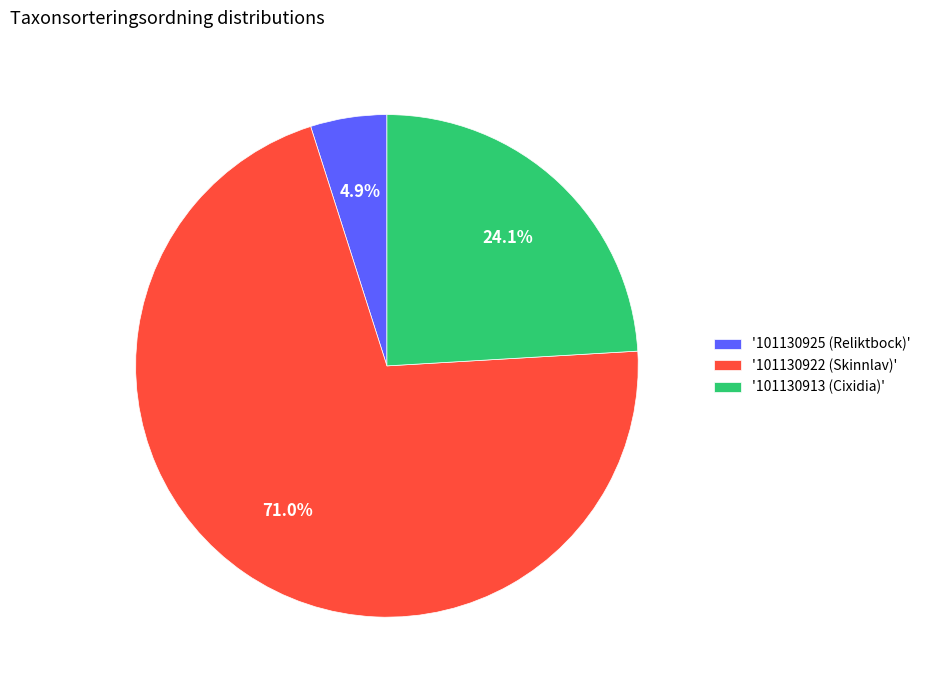

Rank the categories by value from highest to lowest.

'101130922 (Skinnlav)', '101130913 (Cixidia)', '101130925 (Reliktbock)'